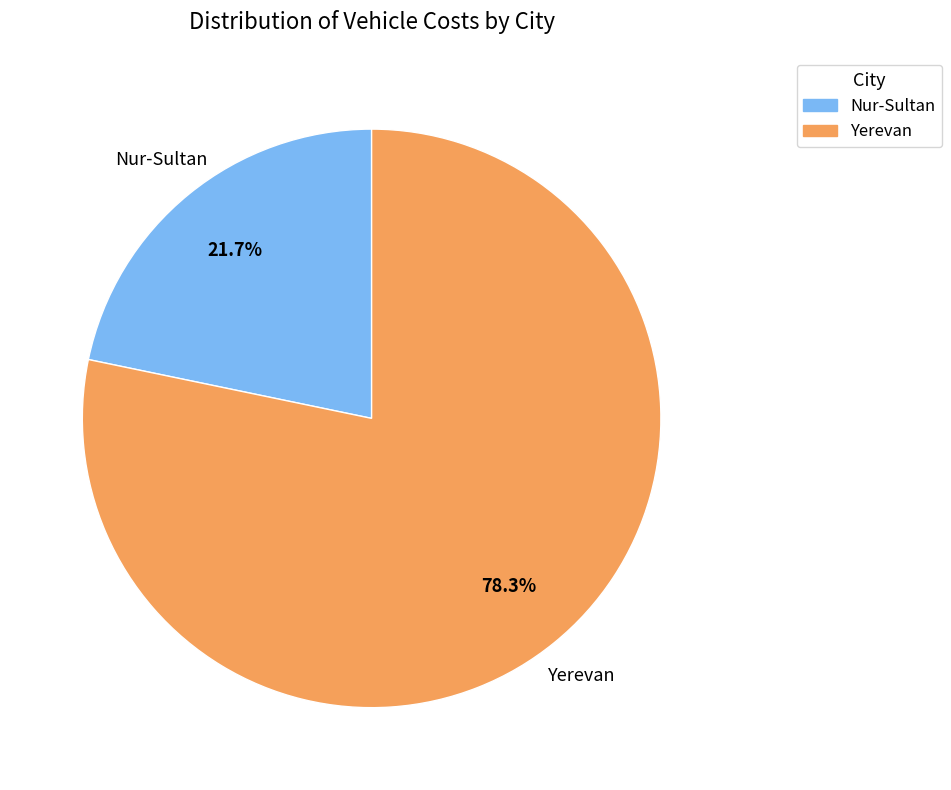

Is there any slice that represents more than half of the pie?

Yes